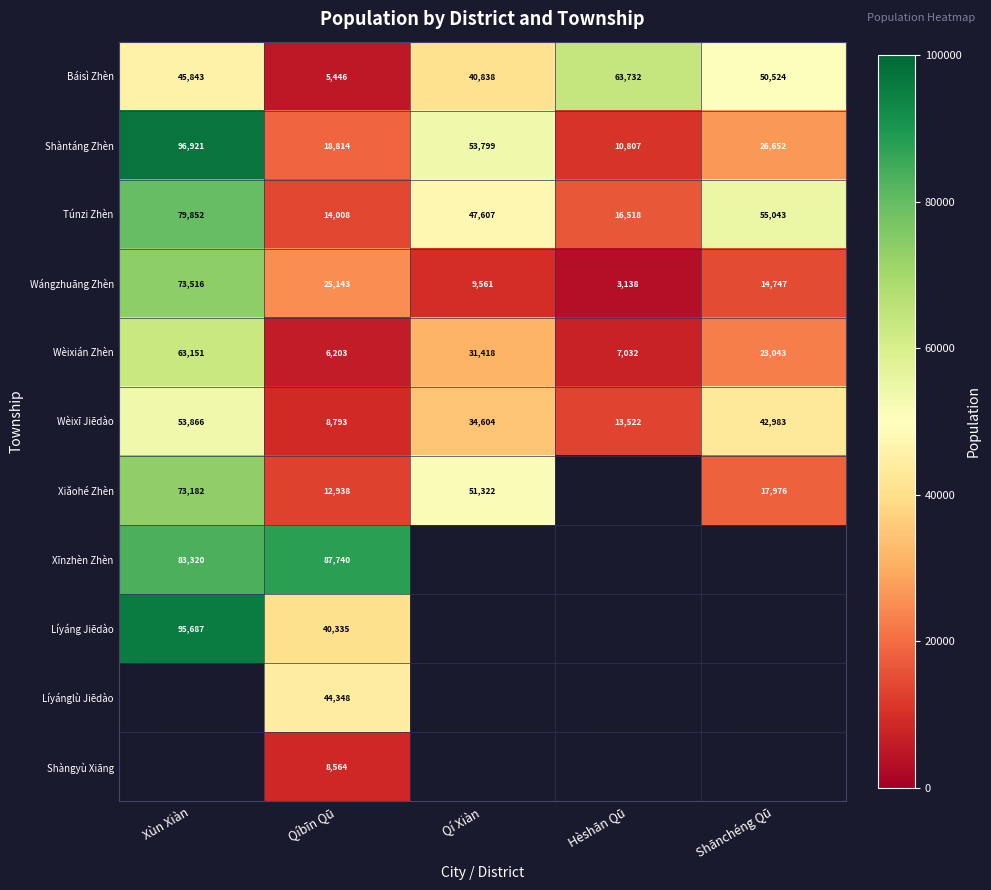

What is the total value across all series at Qíbīn Qū?

272332